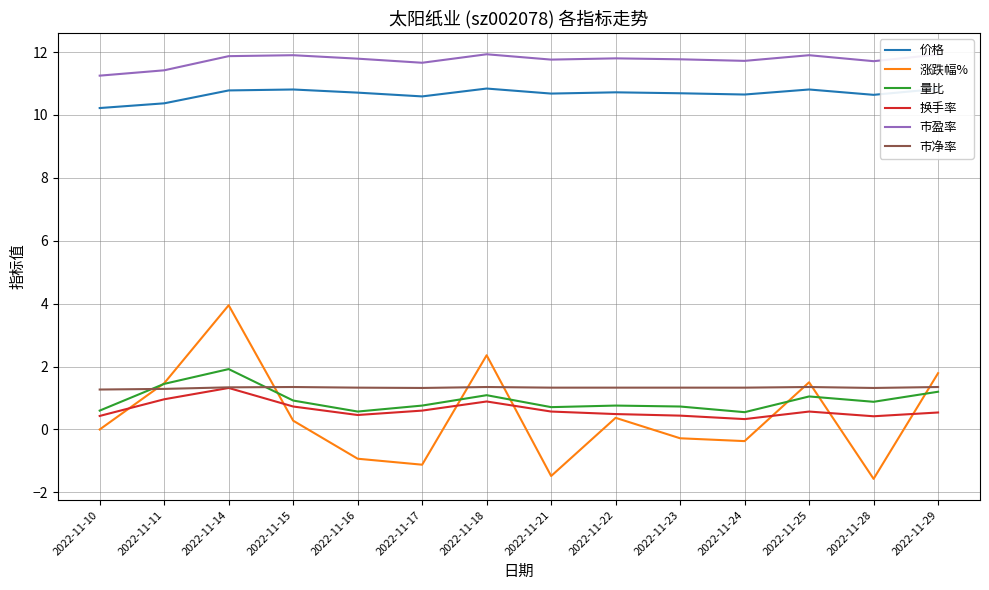

What is the minimum value shown in the chart?

-1.6